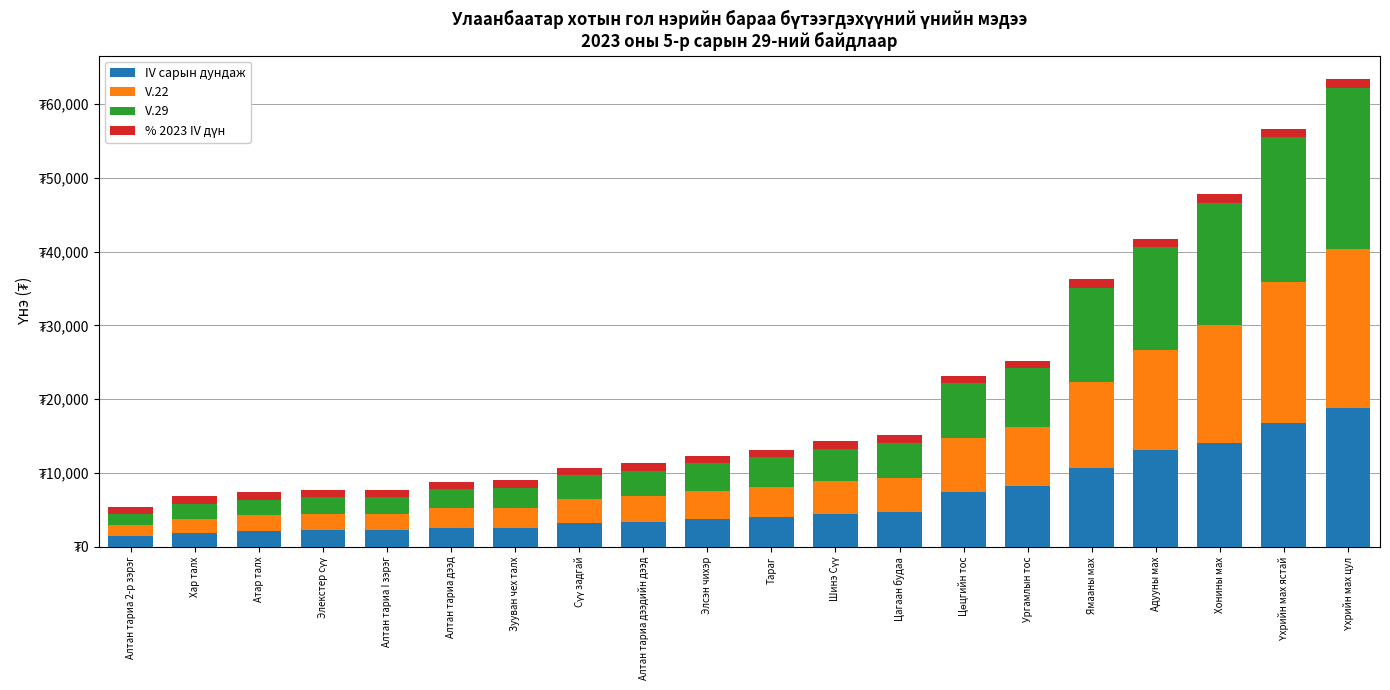

Are the bars horizontal?

No